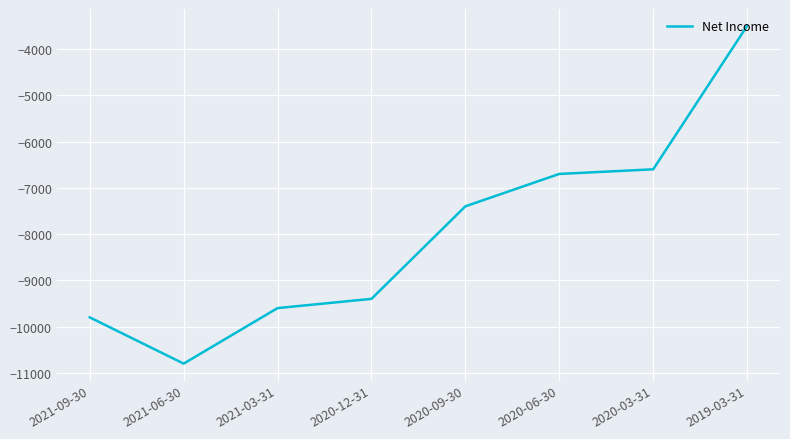

Is this an area chart (filled region under the line)?

No